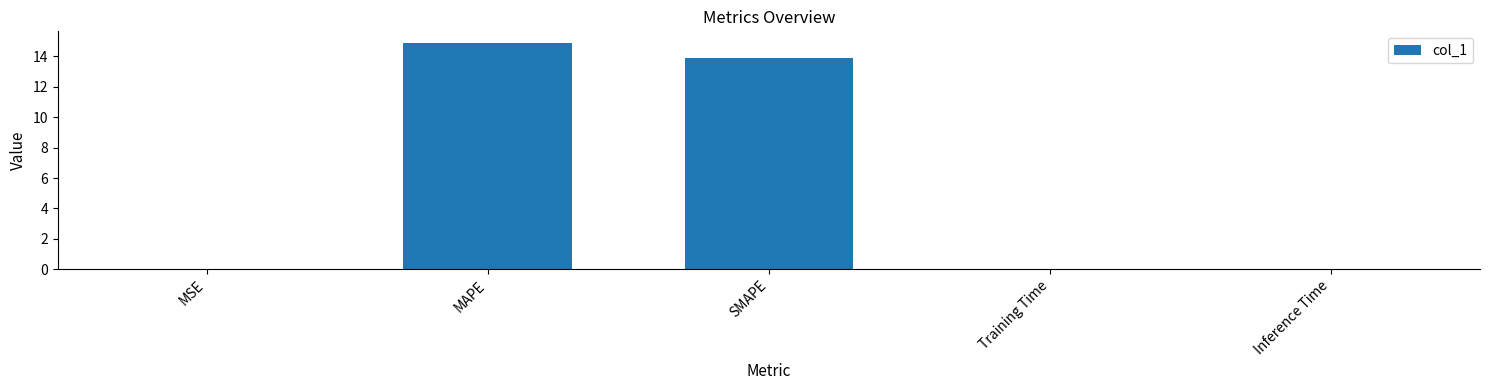

Is it true that the value at MSE is 0.0?

True